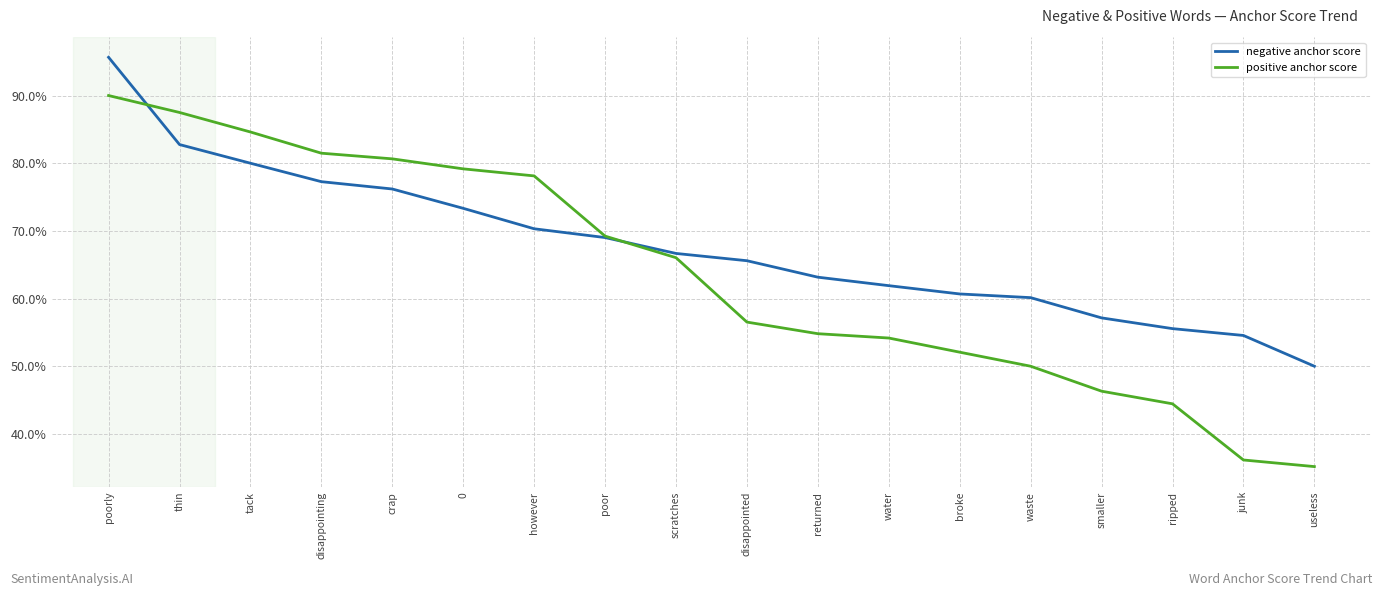

Does the chart display data point markers on the line(s)?

No